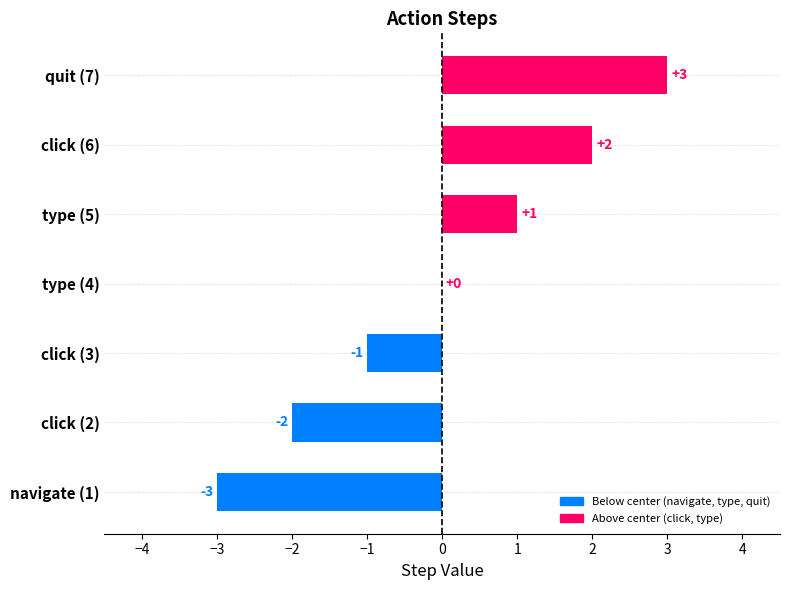

Where is the data nearest to the value 0?

type (4)